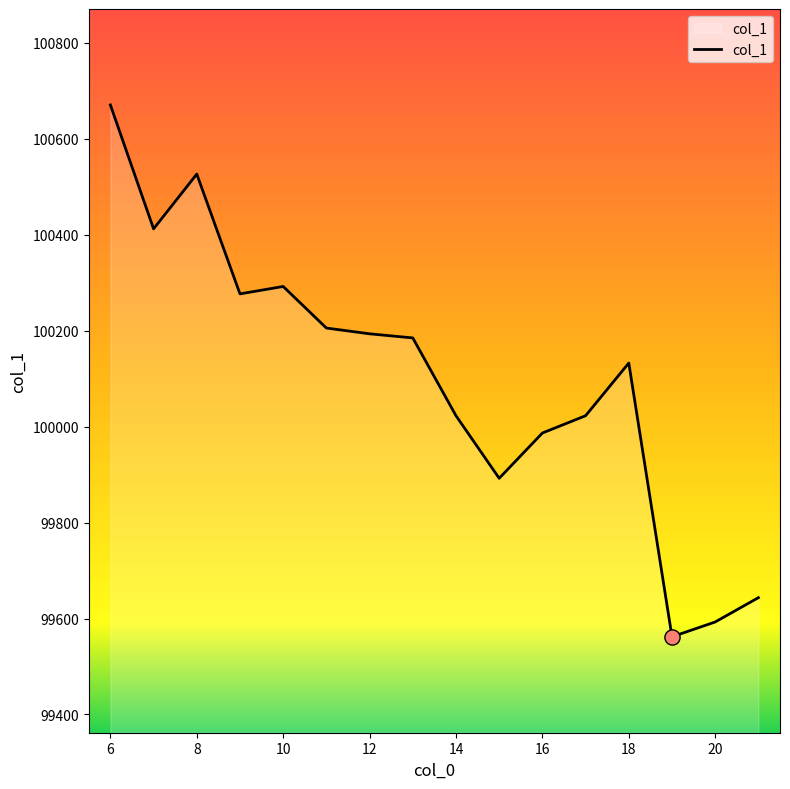

What is the difference between the maximum and minimum values?

1108.8